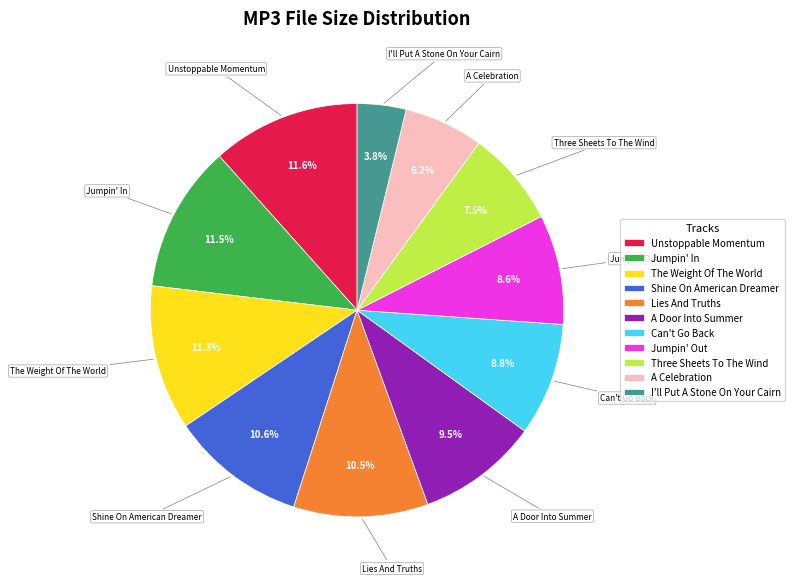

What is the smallest slice in the pie chart?

I'll Put A Stone On Your Cairn